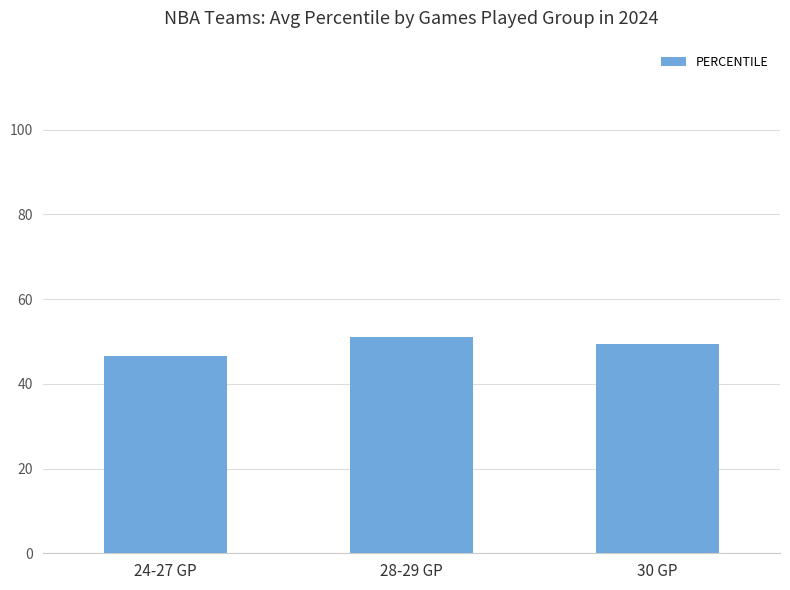

The chart shows a value of 81.7 at 28-29 GP. True or false?

False